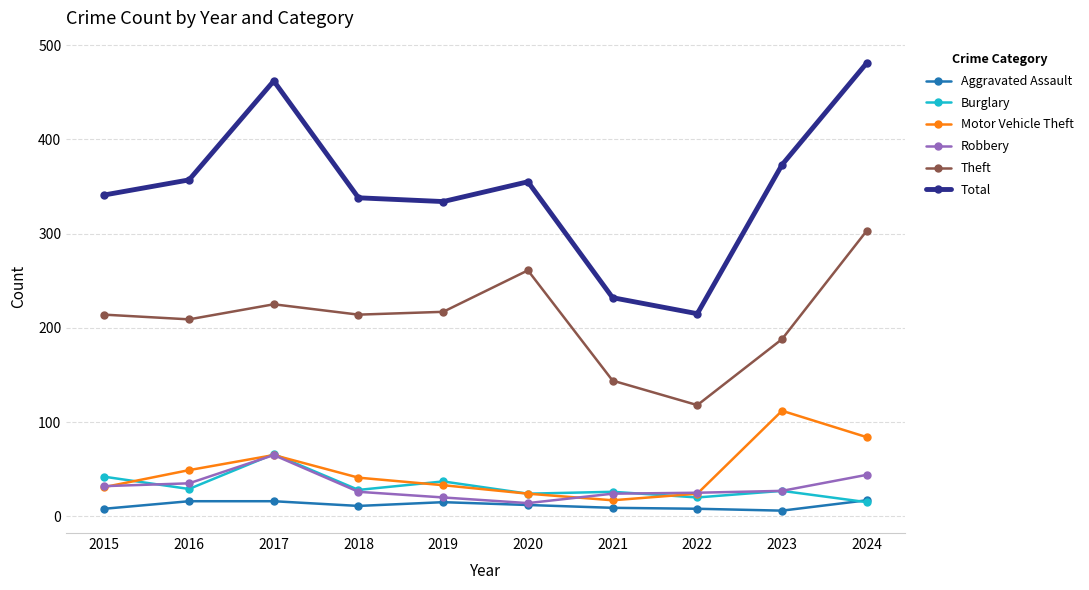

What is the difference between the second highest and minimum values in the Robbery series?

30